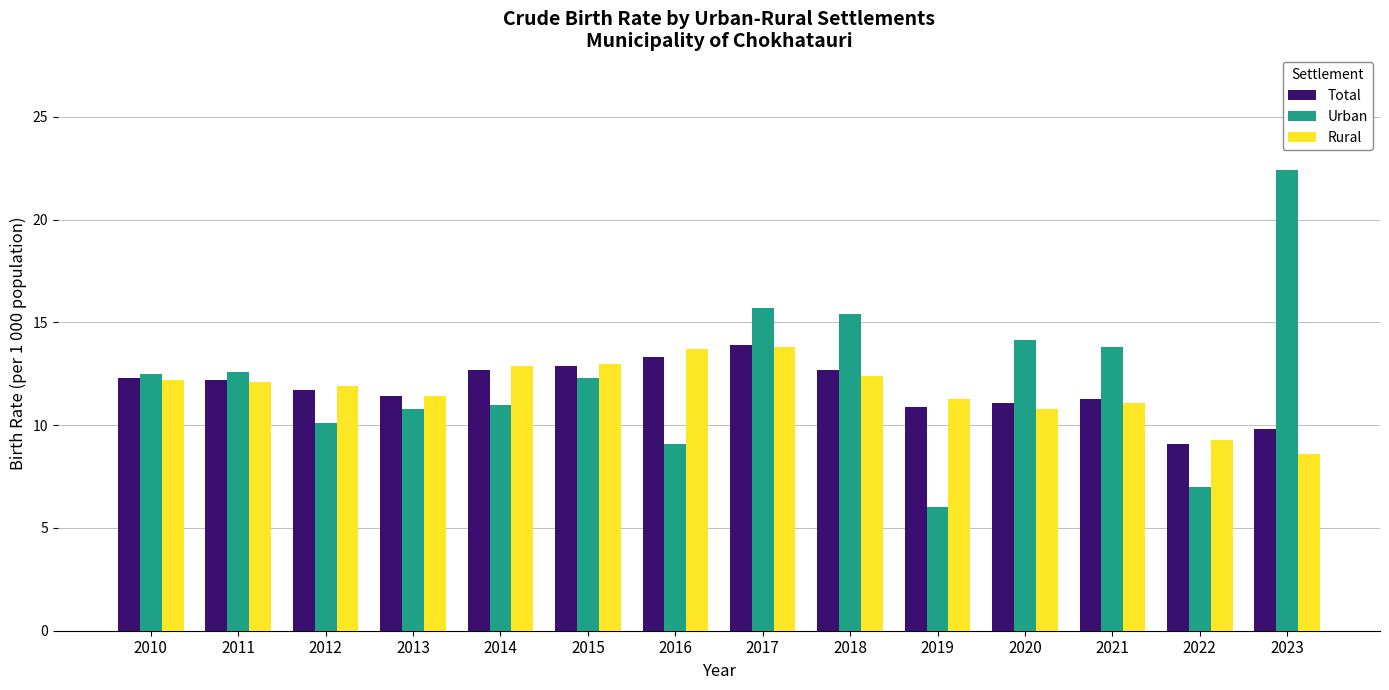

What is the difference between the Rural values at 2023 and 2013?

2.8